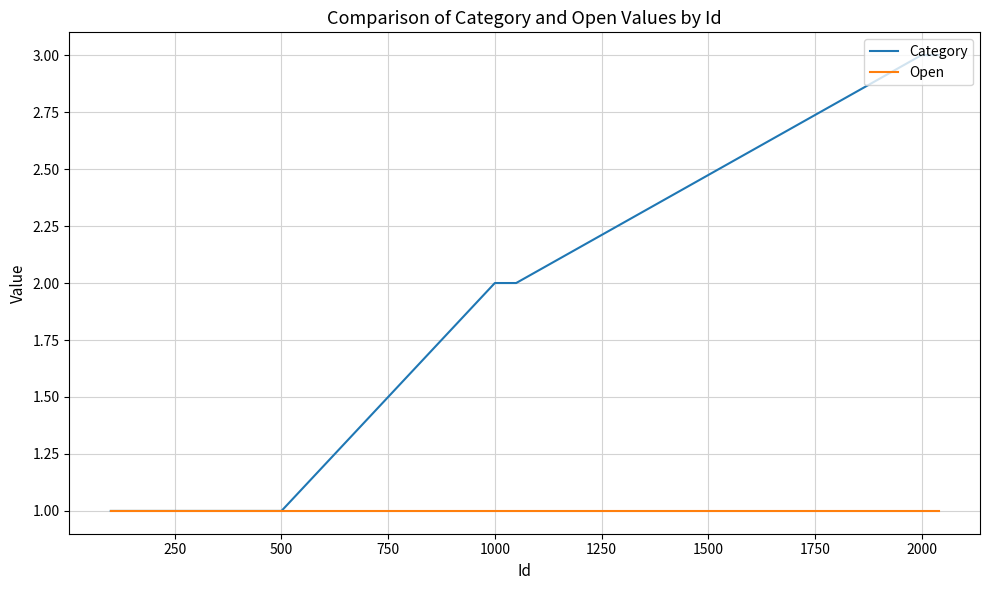

List the series in order of their peak value, highest first.

Category, Open